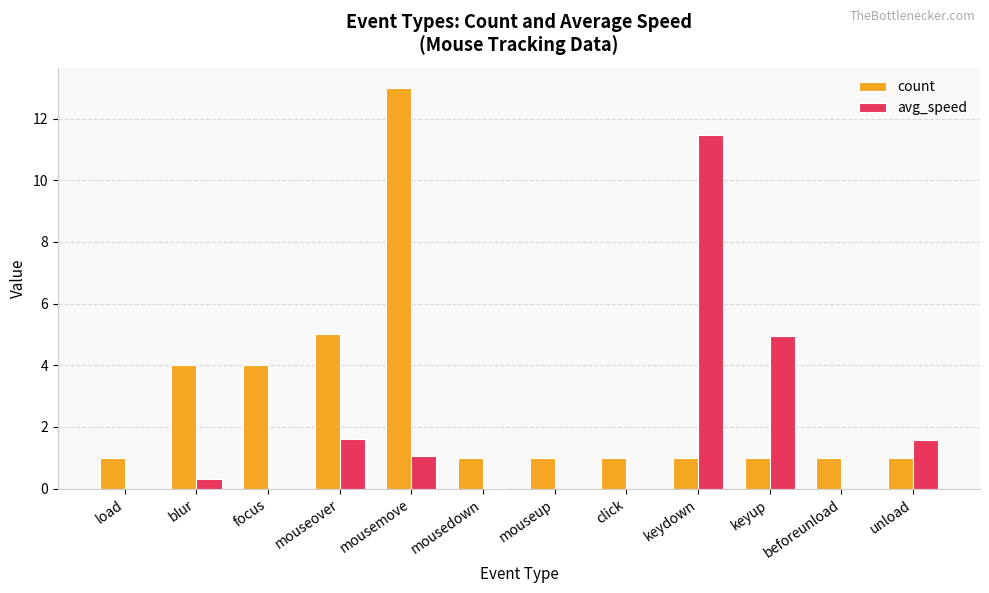

What is the average value of the count series?

2.8